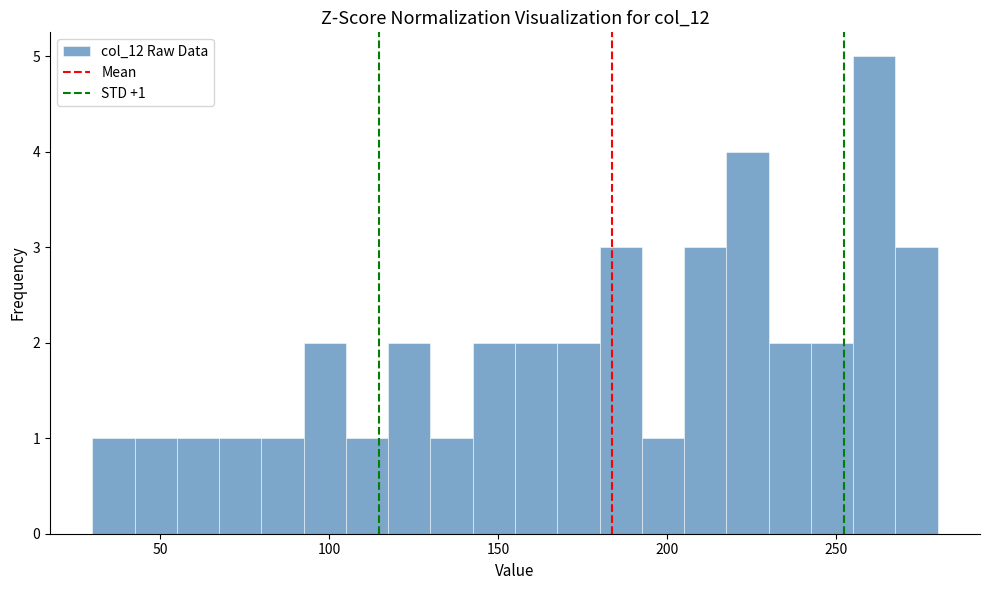

Around what value on the x-axis is the tallest bar? Give the approximate position of its centre, as read against the axis.

260